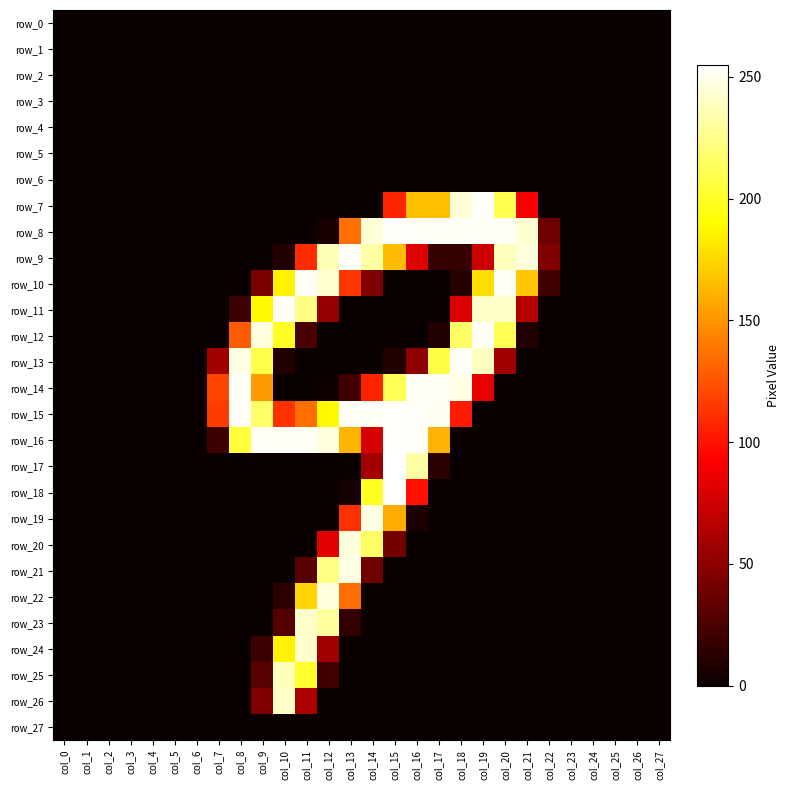

The row_17 series shows 141 at col_8. True or false?

False